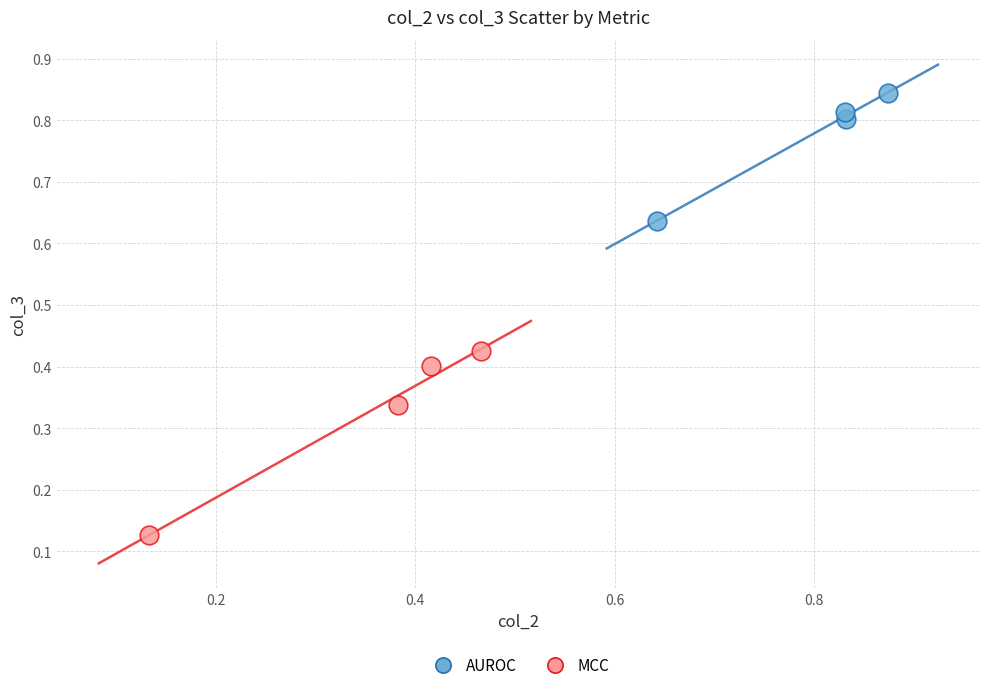

Which series has the largest Y range (max minus min)?

MCC